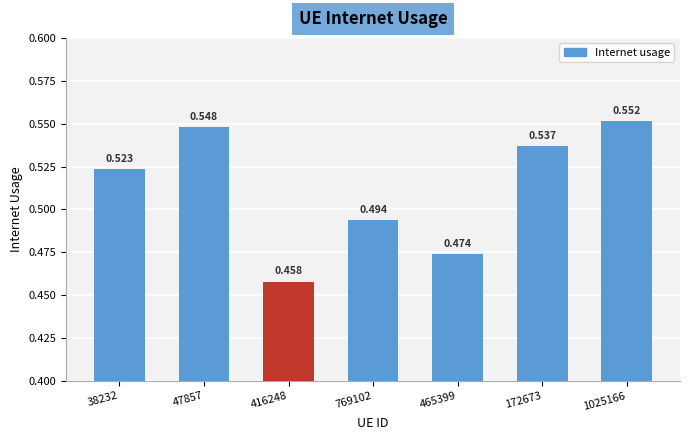

What is the difference between the maximum and second lowest values?

0.1